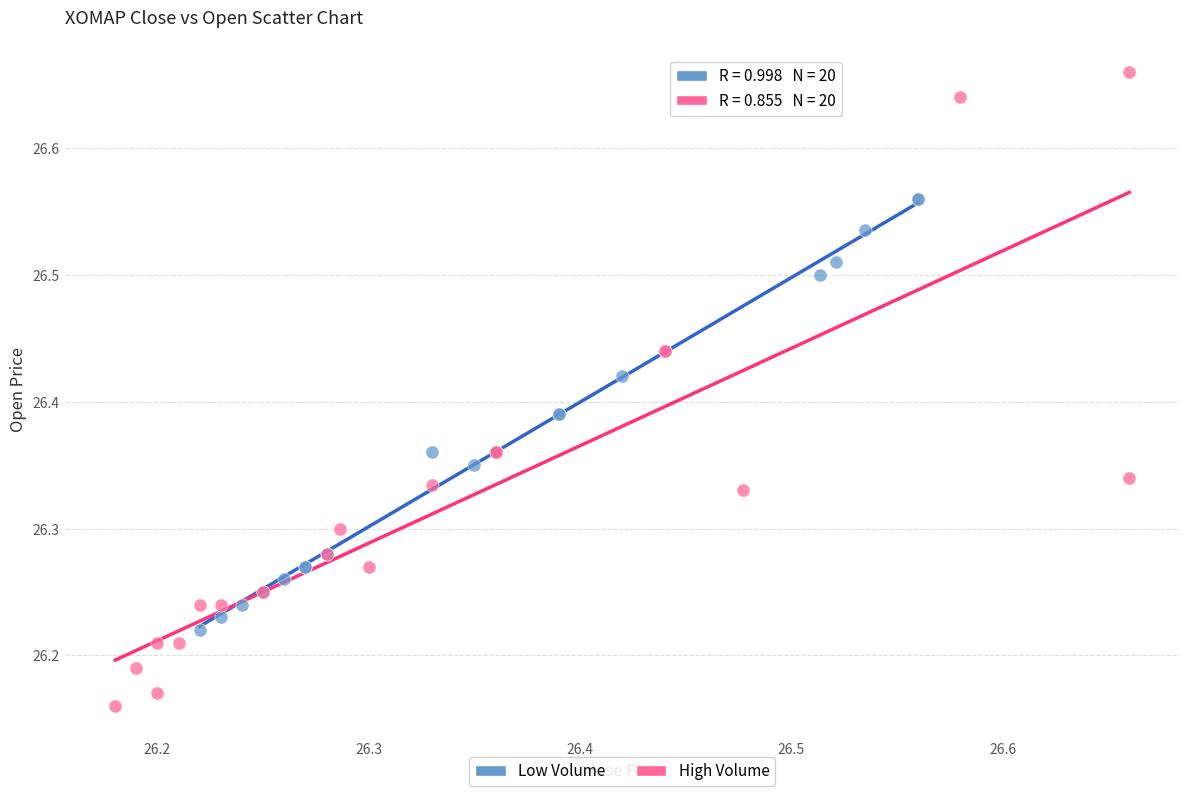

Which series contains the highest Y value?

High Volume